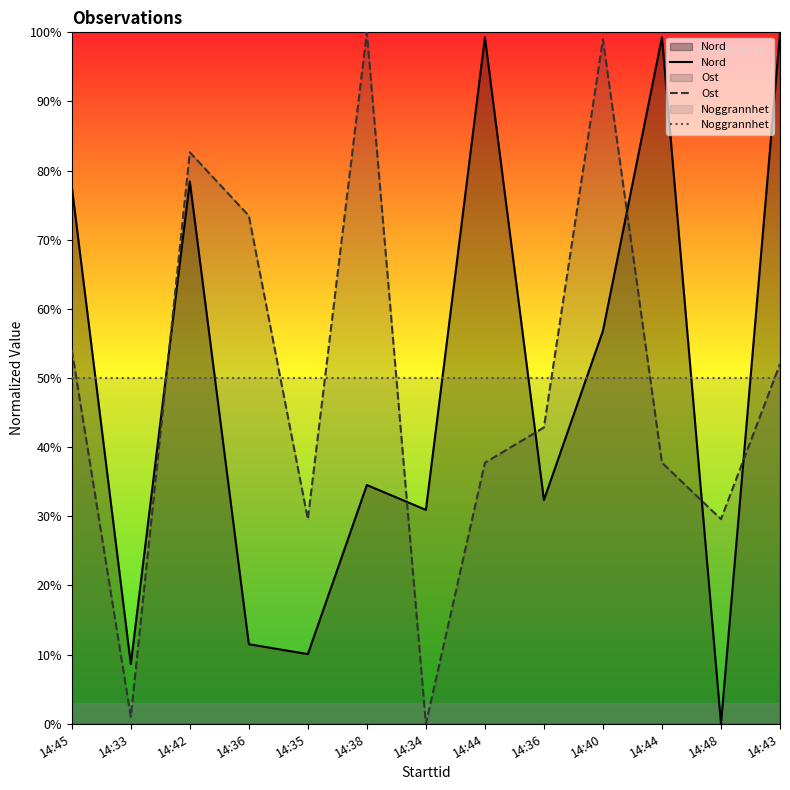

Is the value of Nord at 14:40 greater than the value of Ost at 14:38?

No